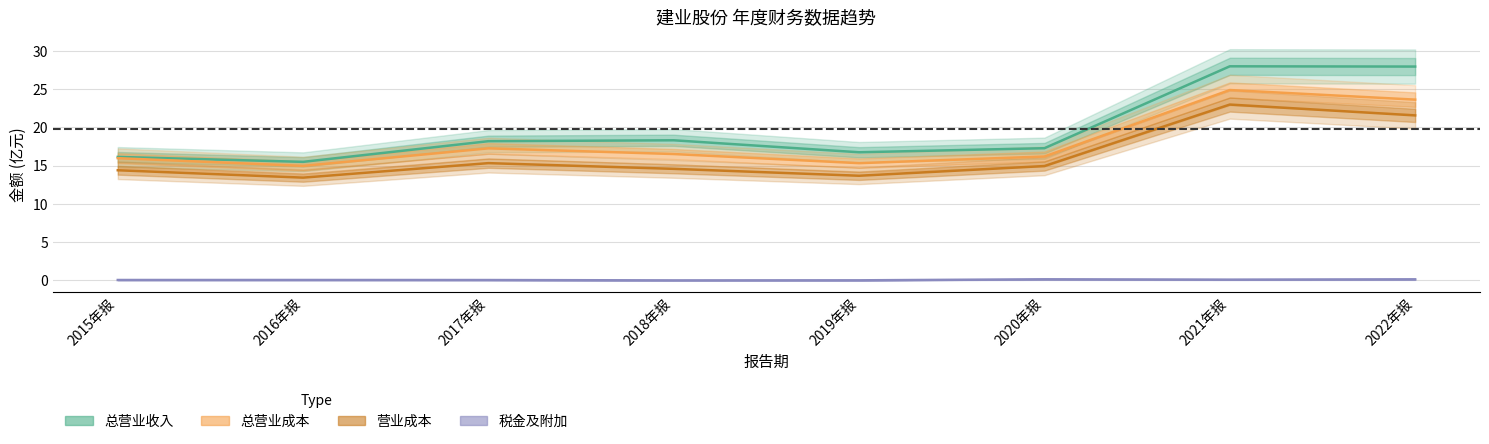

List the series in order of their peak value, highest first.

TOTAL_OPERATE_INCOME, OPERATE_INCOME, TOTAL_OPERATE_COST, OPERATE_TAX_ADD